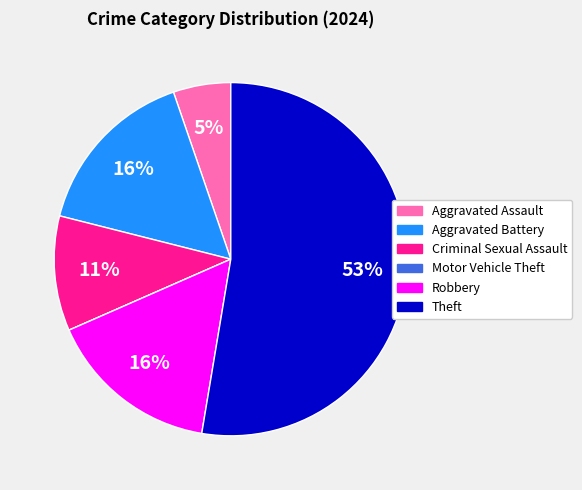

Combined, do Criminal Sexual Assault and Aggravated Assault account for over 50%?

No